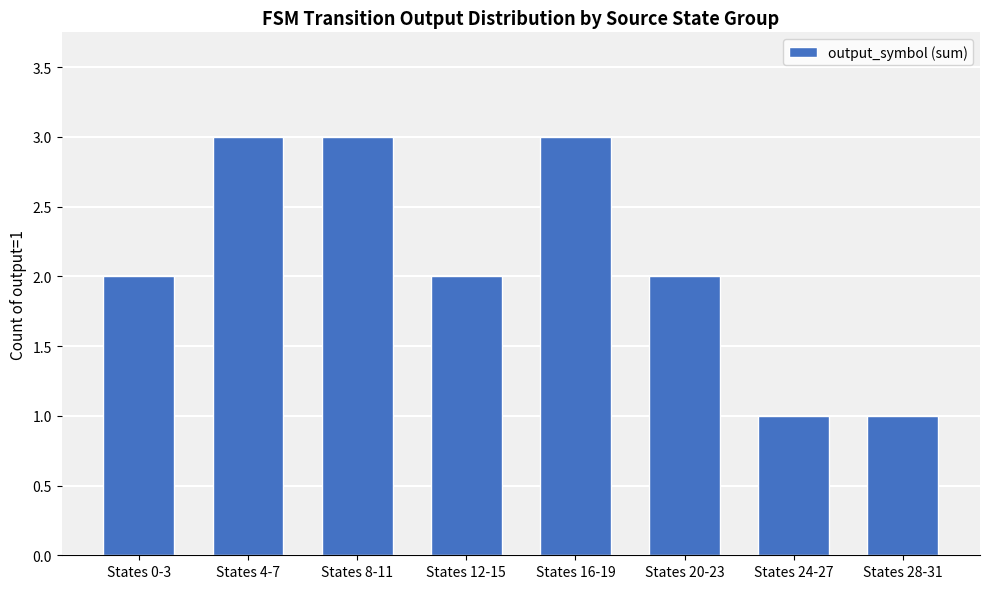

Reading right to left, transcribe all the data shown in this chart.

States 28-31=1	States 24-27=1	States 20-23=2	States 16-19=3	States 12-15=2	States 8-11=3	States 4-7=3	States 0-3=2